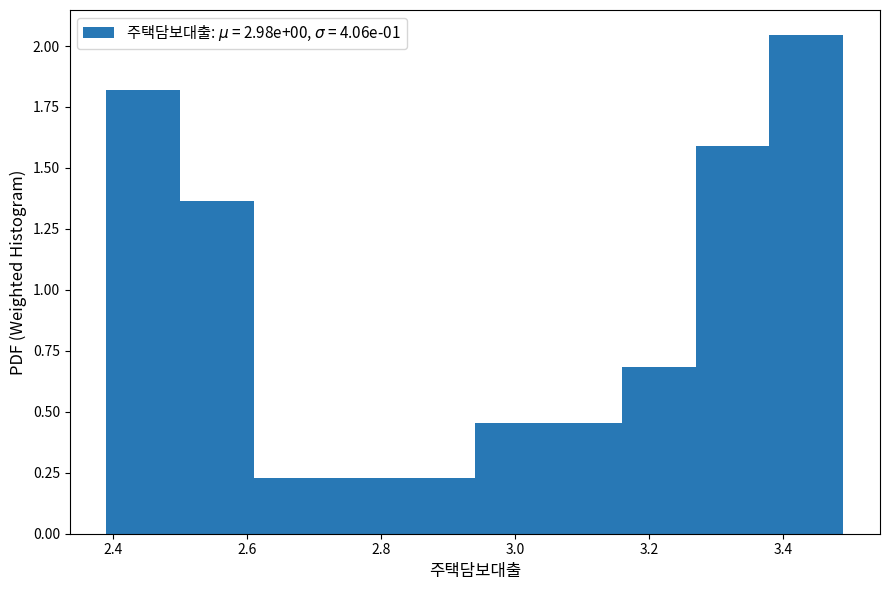

Which range on the x-axis has the tallest bar?

3.38 to 3.49